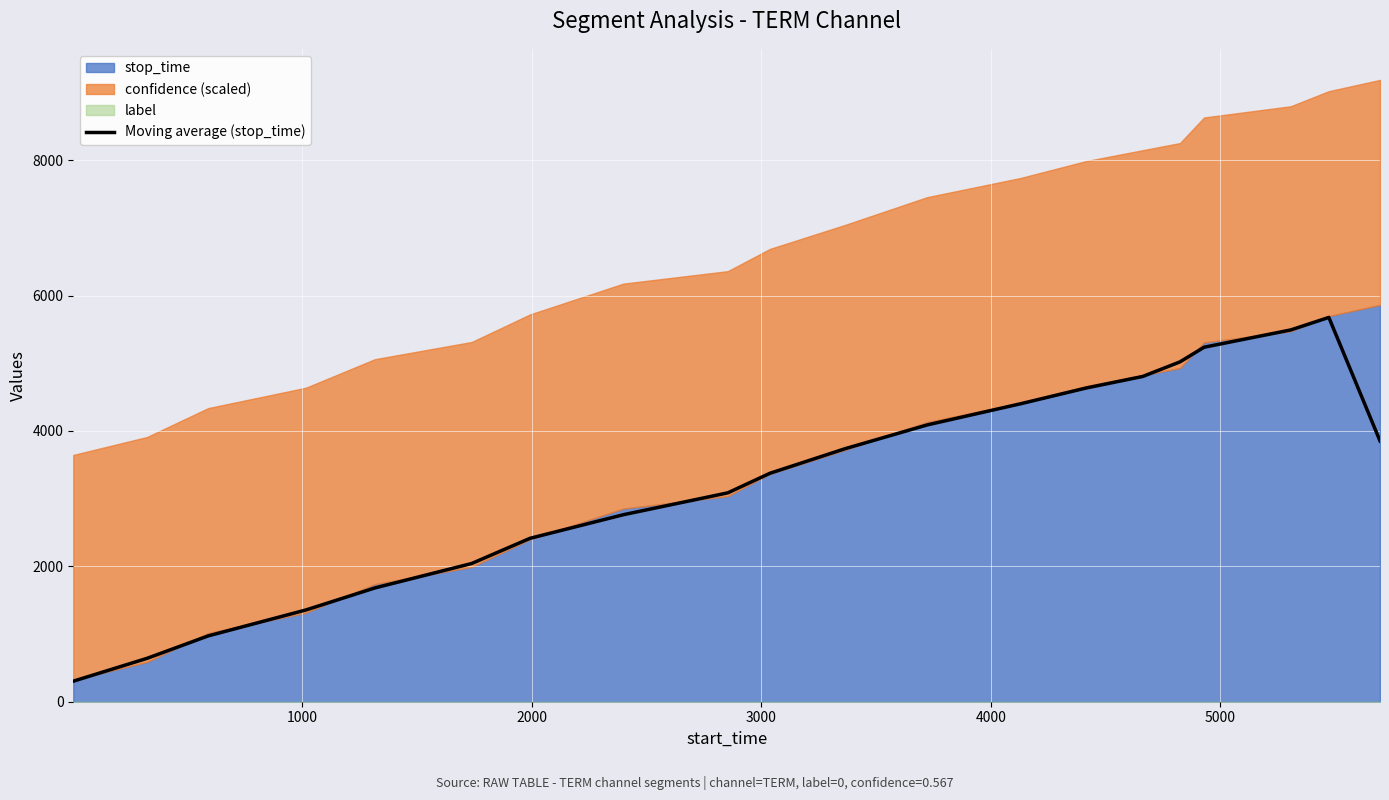

What is the maximum value for Moving average (stop_time)?

5677.0